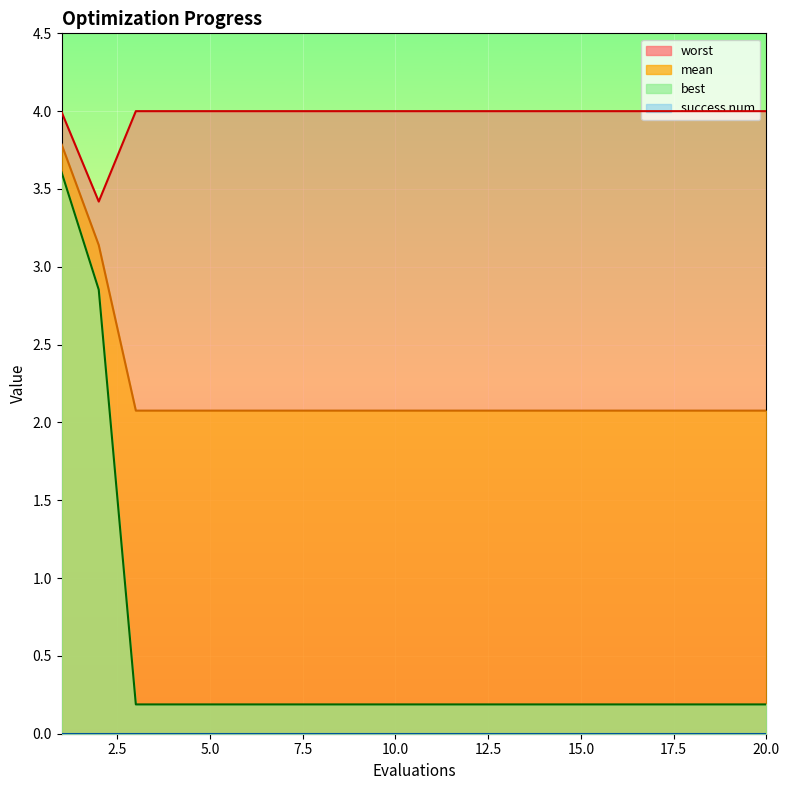

What is the minimum value for mean?

2.1